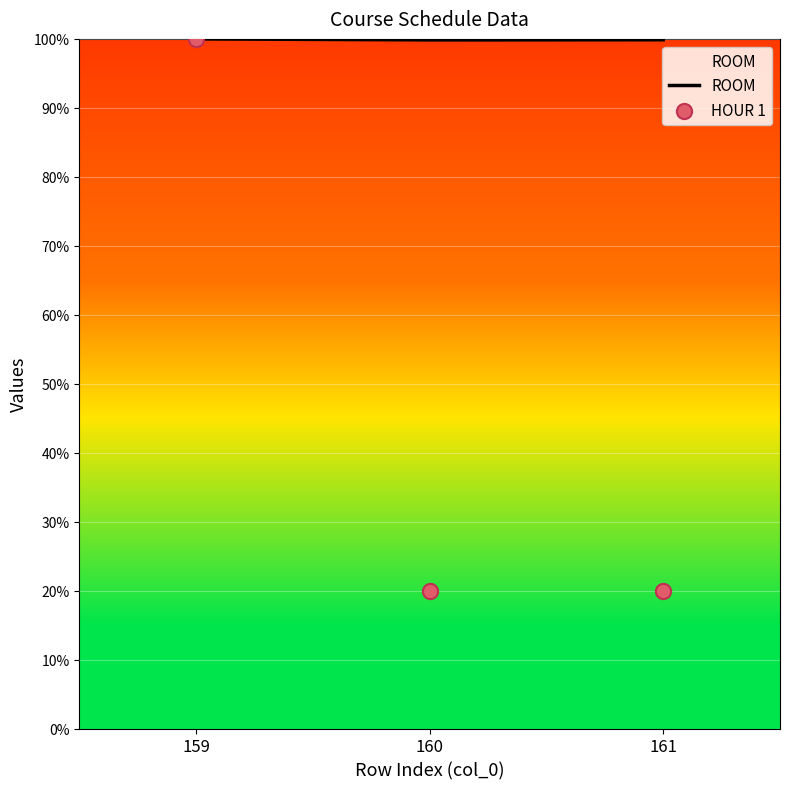

Which series reaches the maximum Y coordinate?

ROOM